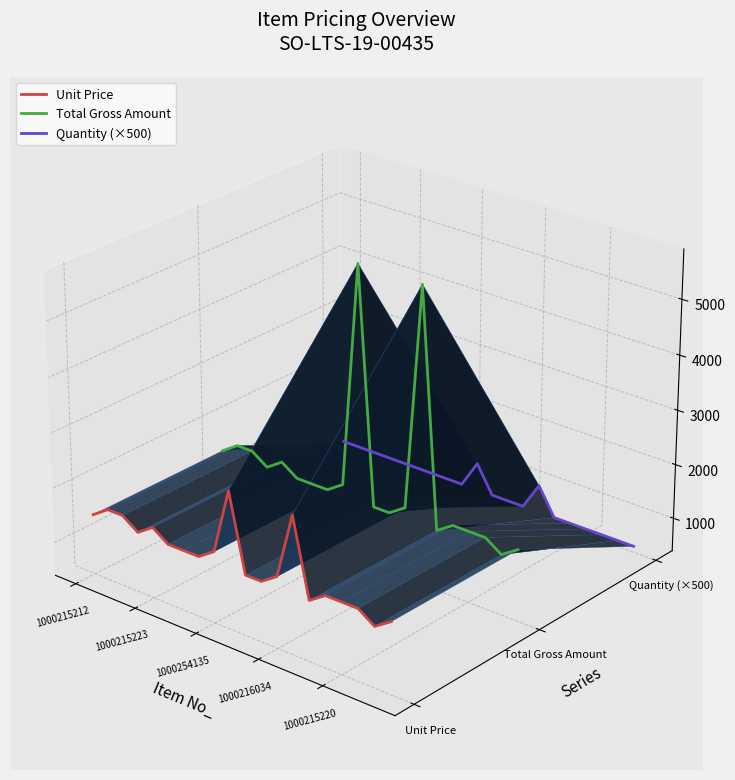

True or false: Unit Price and Quantity (×500) intersect in this chart.

False